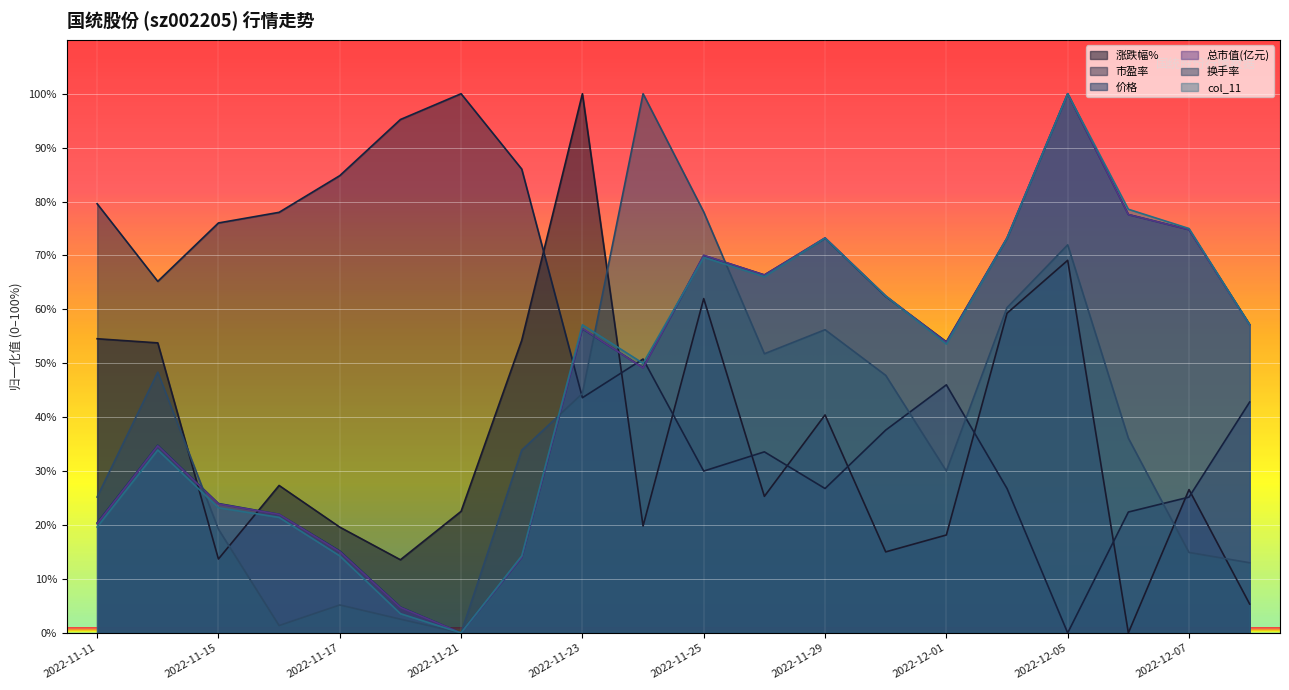

Which category has the highest value in the 总市值(亿元) series?

2022-12-05